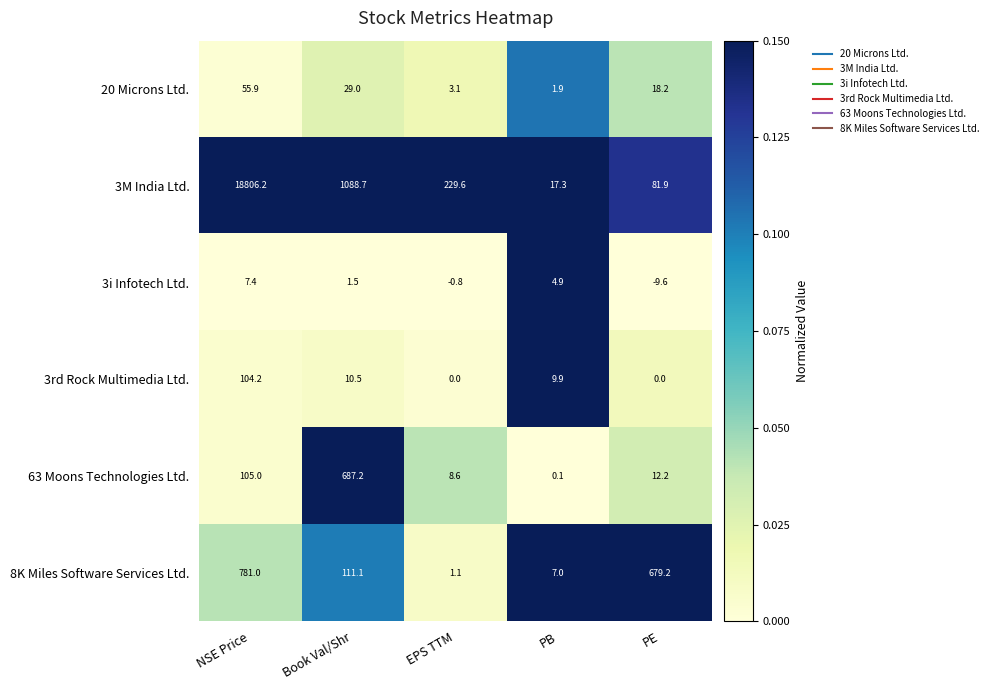

List the series in order of their peak value, highest first.

3M India Ltd., 8K Miles Software Services Ltd., 63 Moons Technologies Ltd., 3rd Rock Multimedia Ltd., 20 Microns Ltd., 3i Infotech Ltd.